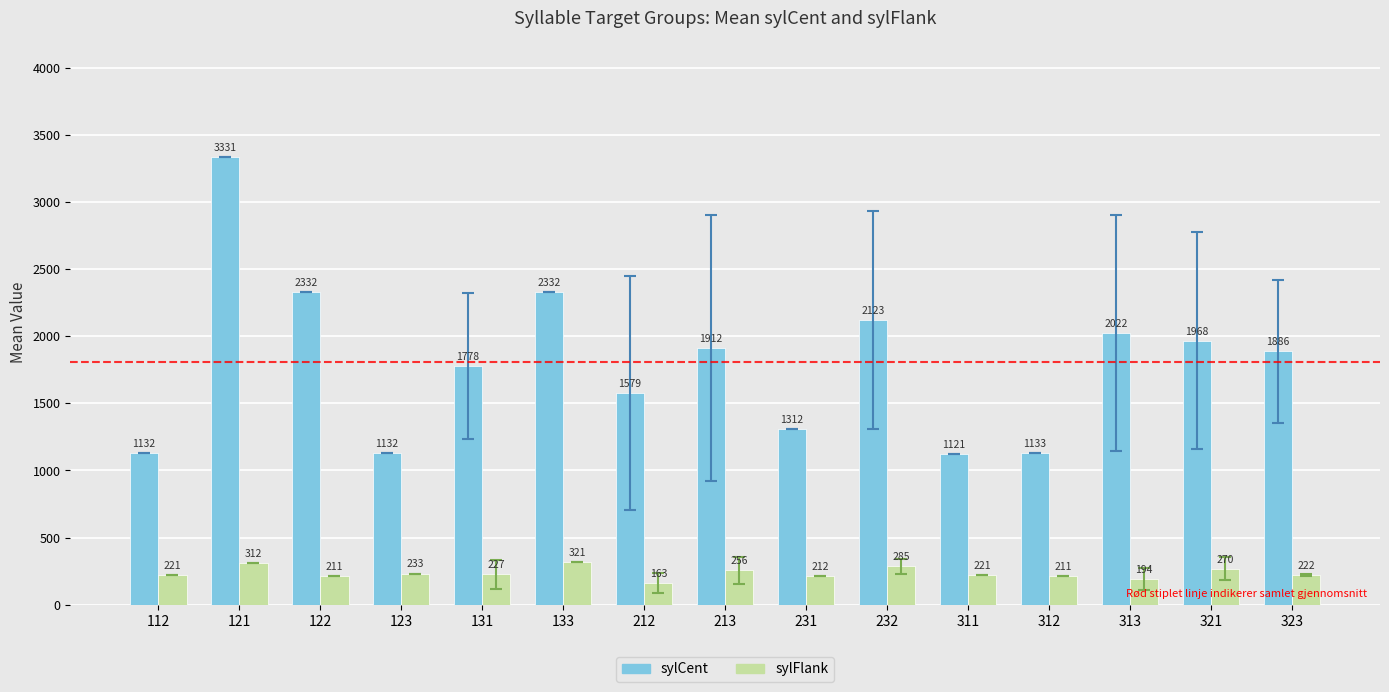

The value of sylFlank at 312 is 65.5. True or false?

False